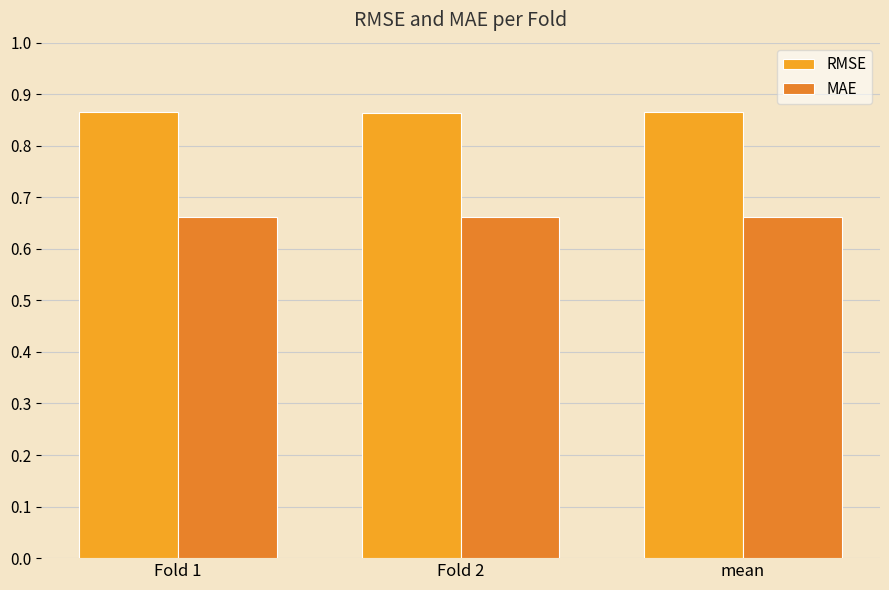

Is the value of MAE at Fold 2 greater than the value of RMSE at Fold 2?

No